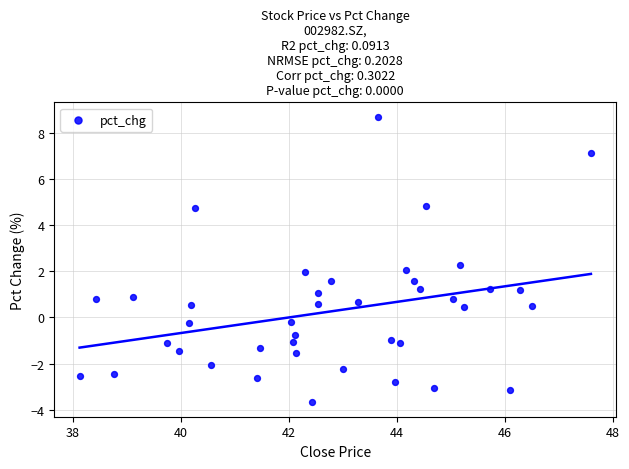

What is the range of Y values (max minus min)?

12.4